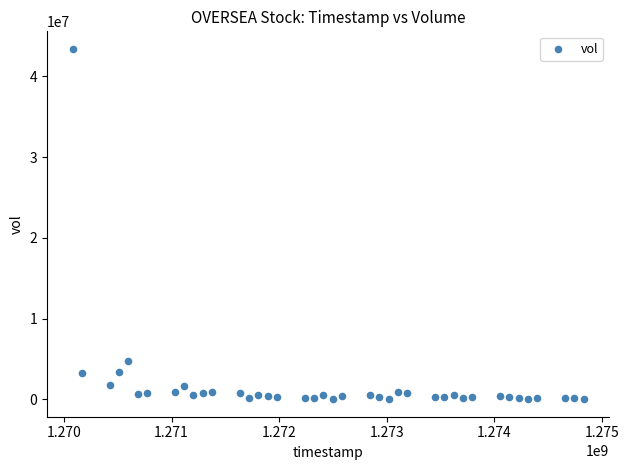

What Y value in the scatter plot is closest to 21709050?

4718000